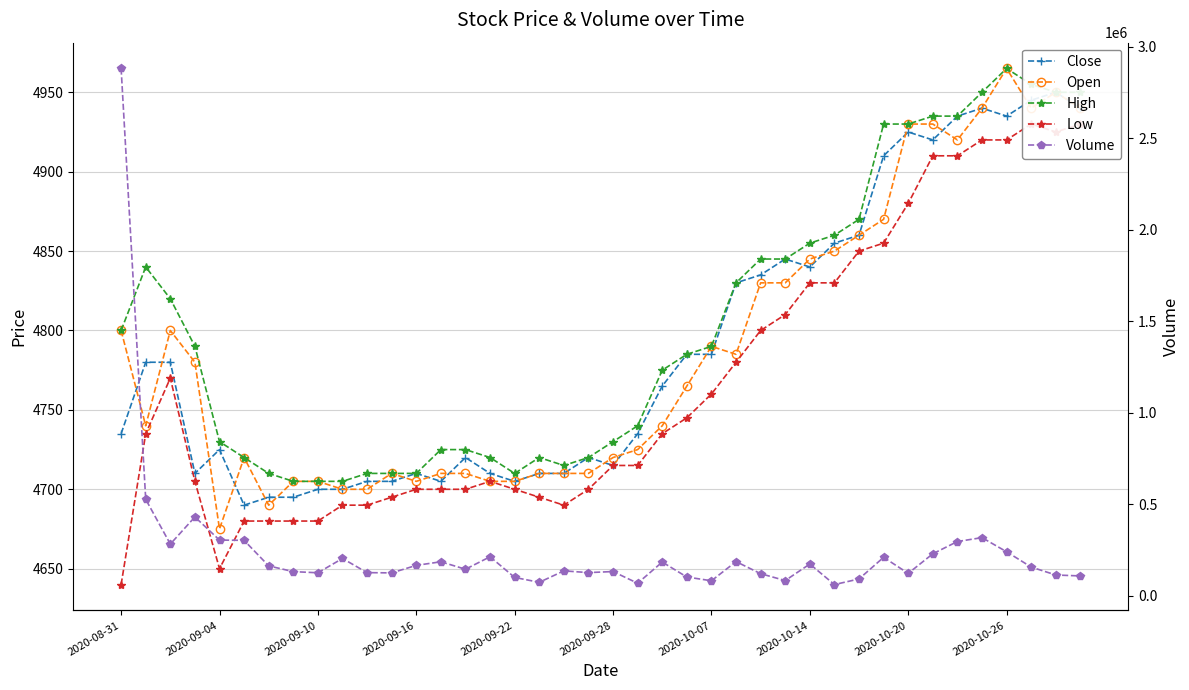

Which series changed the most between 2020-09-28 and 38?

Volume